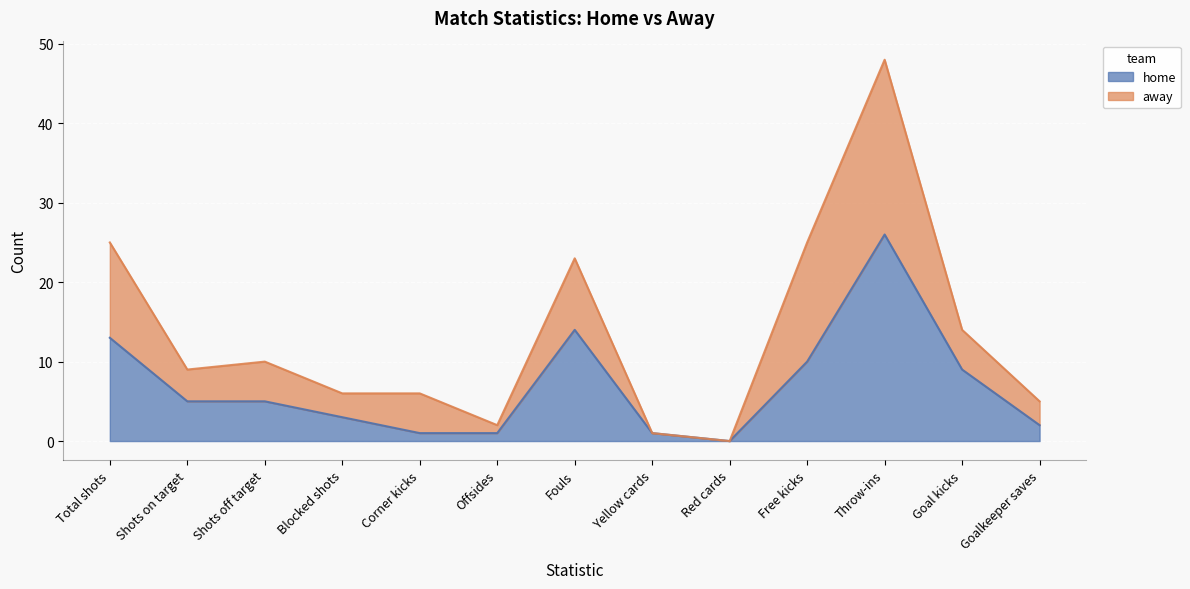

Is it true that the value at Offsides is 0?

False